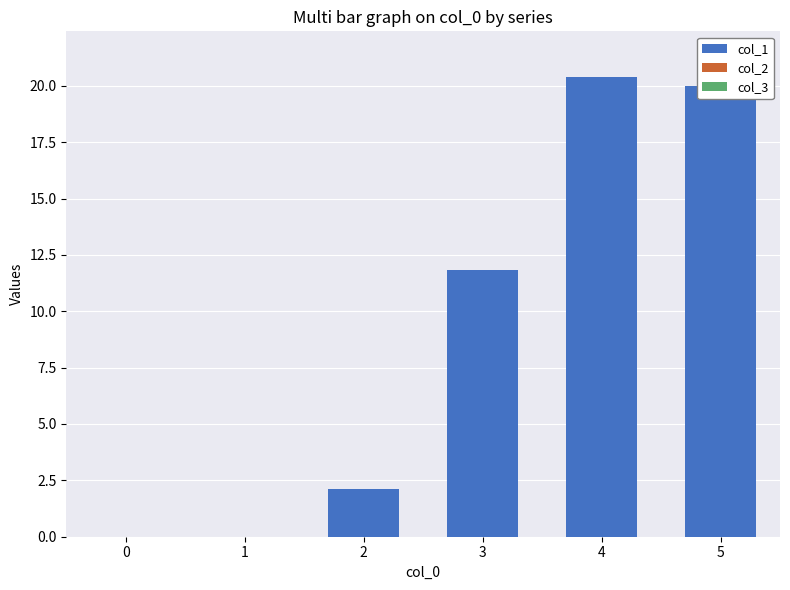

What is the maximum value shown in the chart?

20.4